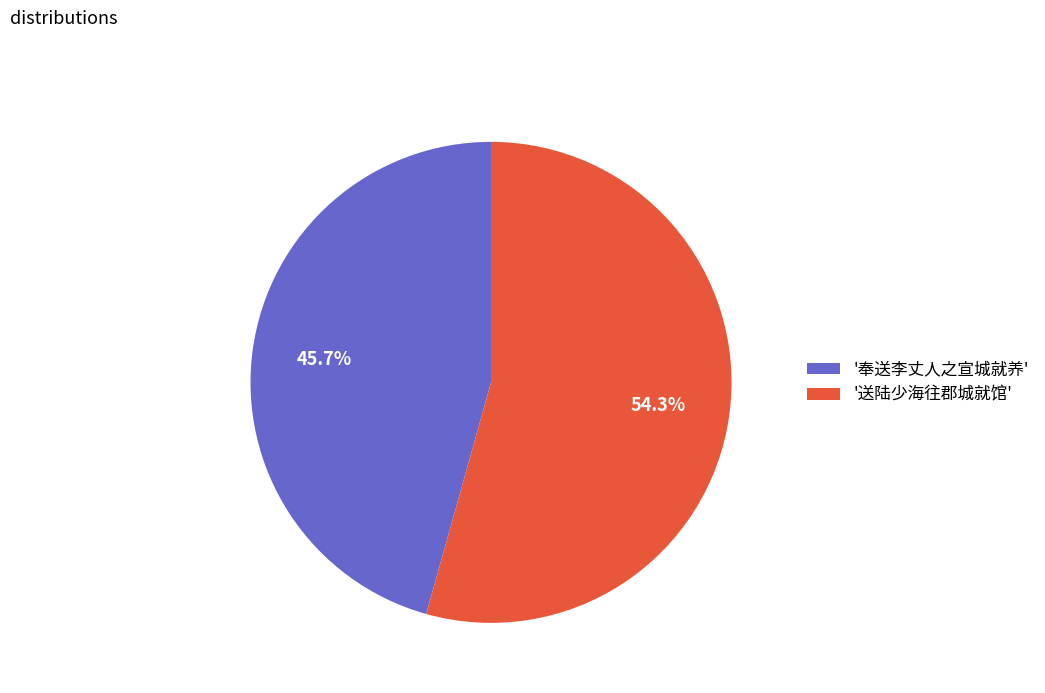

Rank the categories by value from highest to lowest.

'送陆少海往郡城就馆', '奉送李丈人之宣城就养'